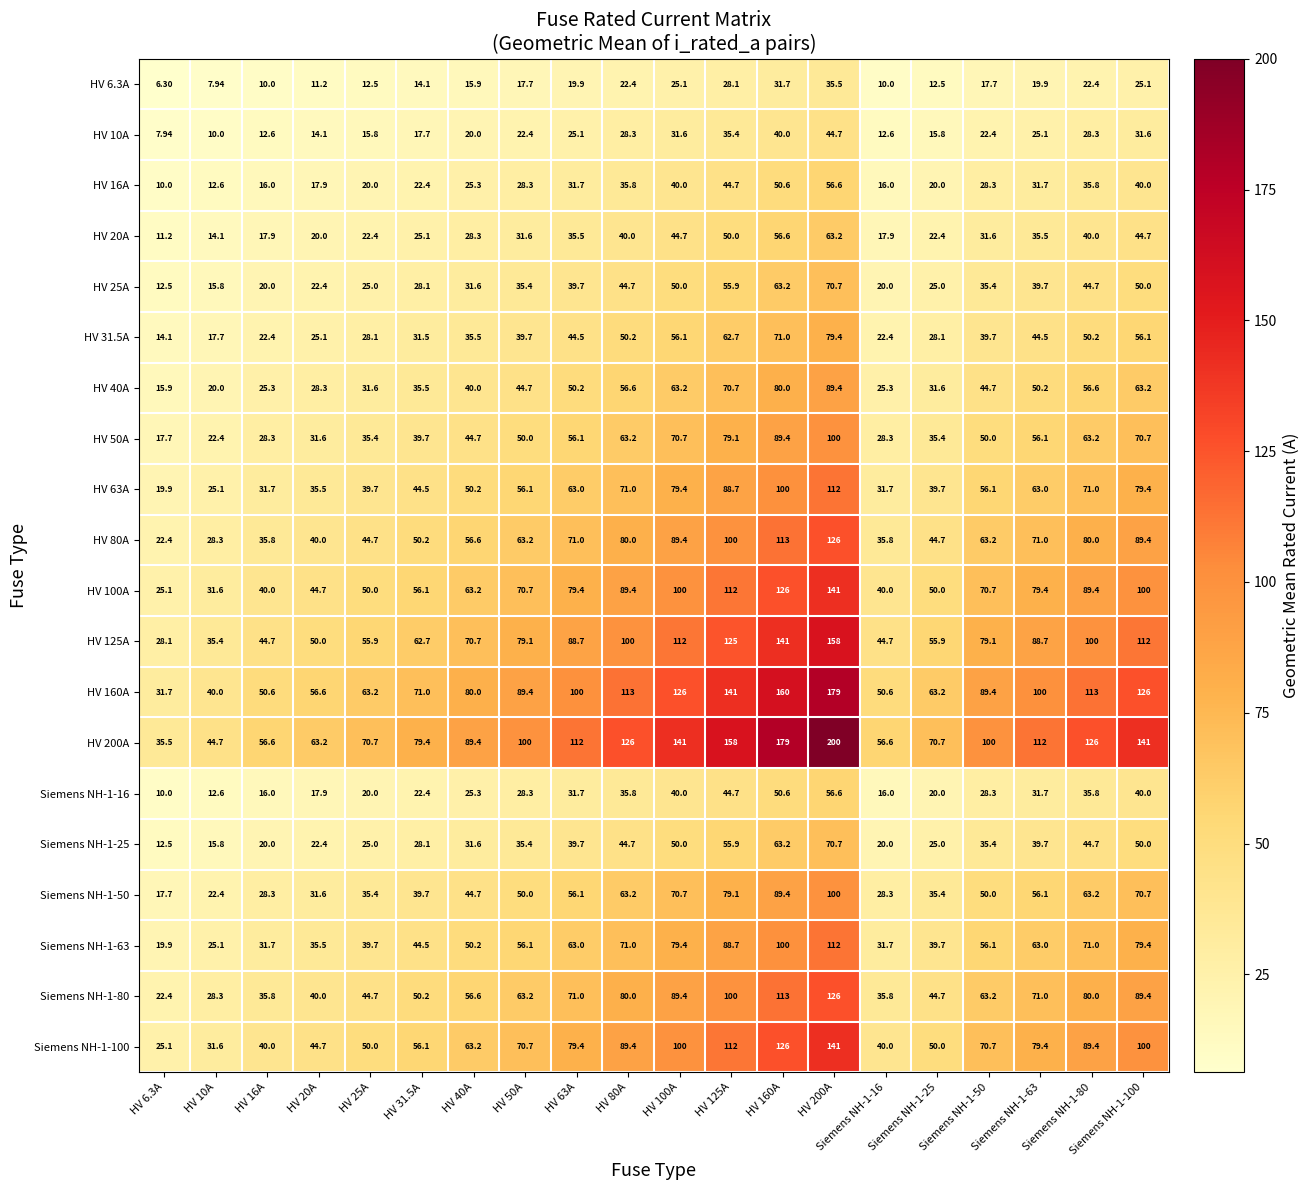

What is the total value across all series at HV 10A?

461.4